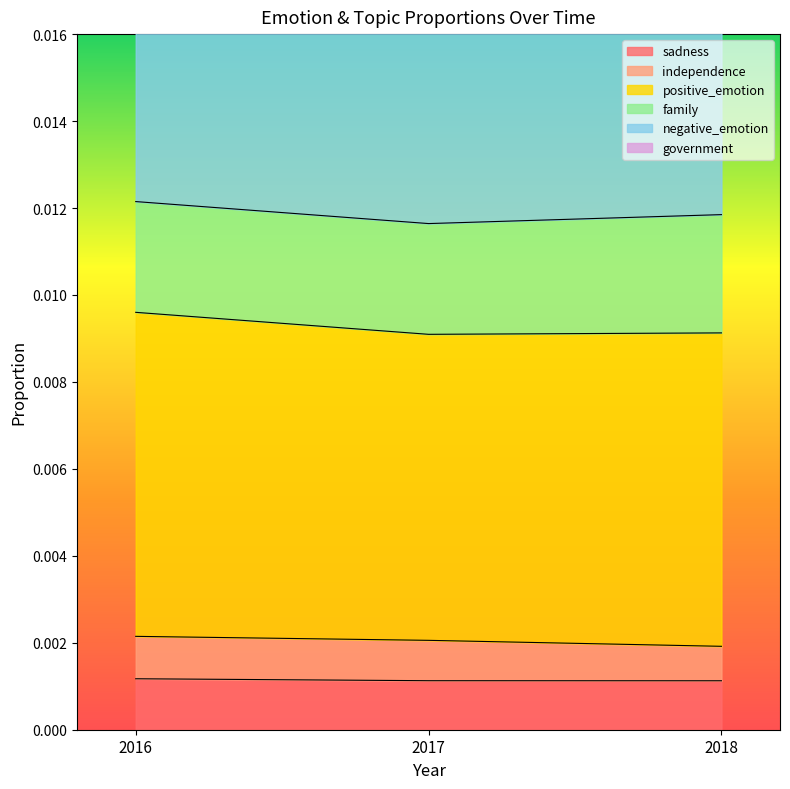

Rank the categories by sadness value from lowest to highest.

2018, 2017, 2016